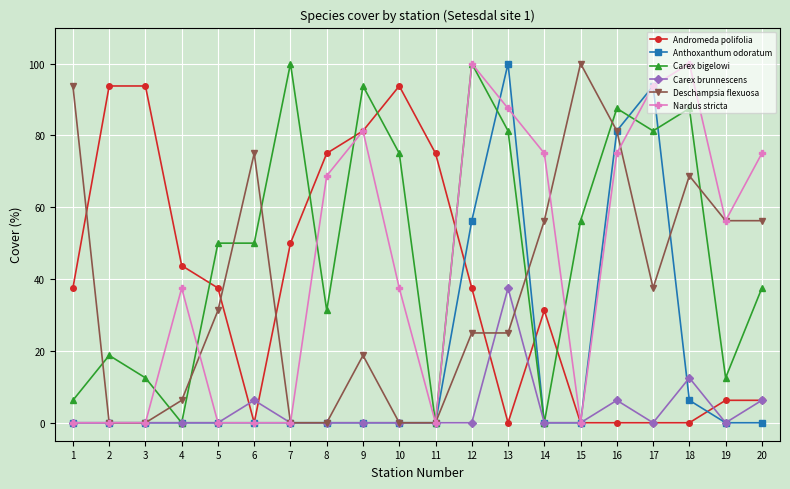

Which series changed the most between 7 and 18?

Nardus stricta